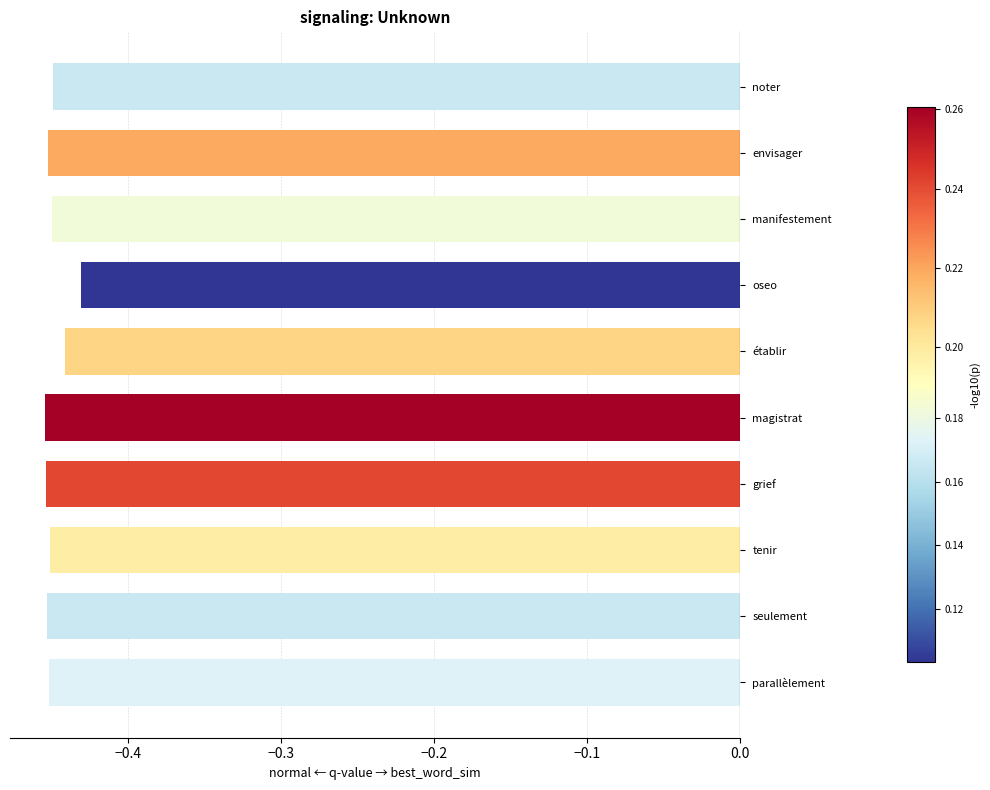

Does the chart contain stacked bars?

No